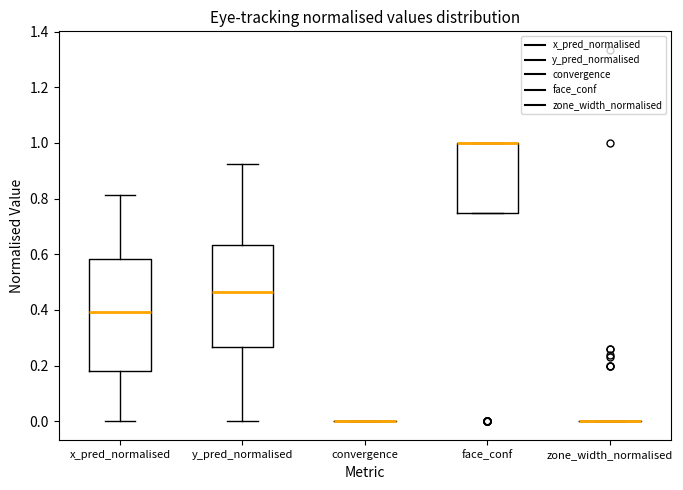

Reading left to right, read every box against the y-axis: the position of its median line, the range the box covers, and the ends of its whiskers. The values are not printed on the chart, so give them approximately, as read against the axis.

x_pred_normalised: median 0.40, box 0.18 to 0.58, whiskers 0.00 to 0.82
y_pred_normalised: median 0.46, box 0.26 to 0.64, whiskers 0.00 to 0.92
convergence: box collapsed to a line at 0.00, whiskers 0.00 to 0.00
face_conf: median 1.00 (drawn on the box's upper edge), box 0.76 to 1.00, whiskers 0.76 to 1.00
zone_width_normalised: box collapsed to a line at 0.00, whiskers 0.00 to 0.00